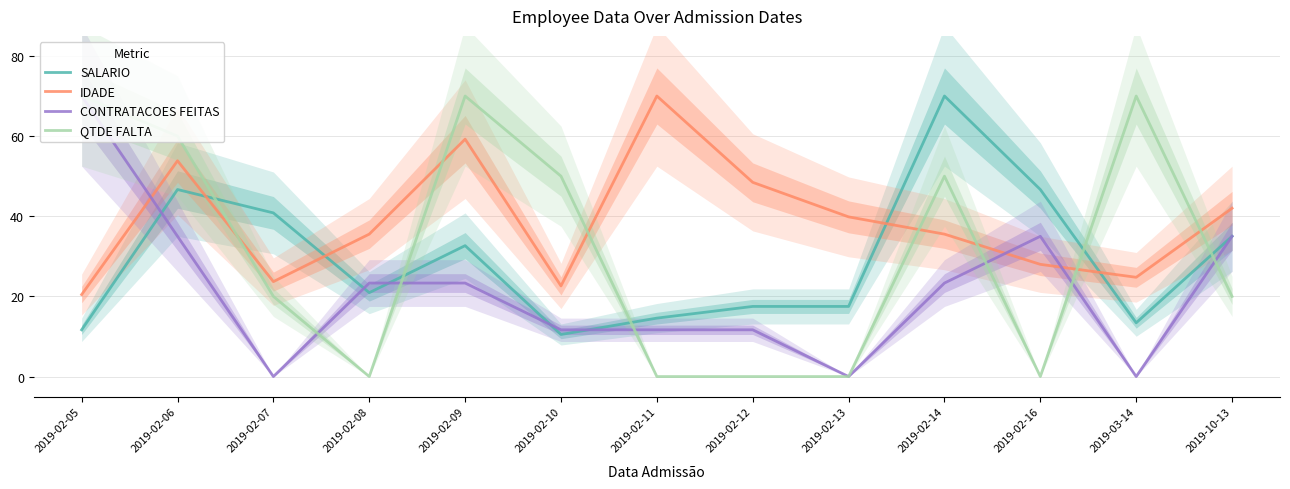

Which series has the largest total across all categories?

IDADE